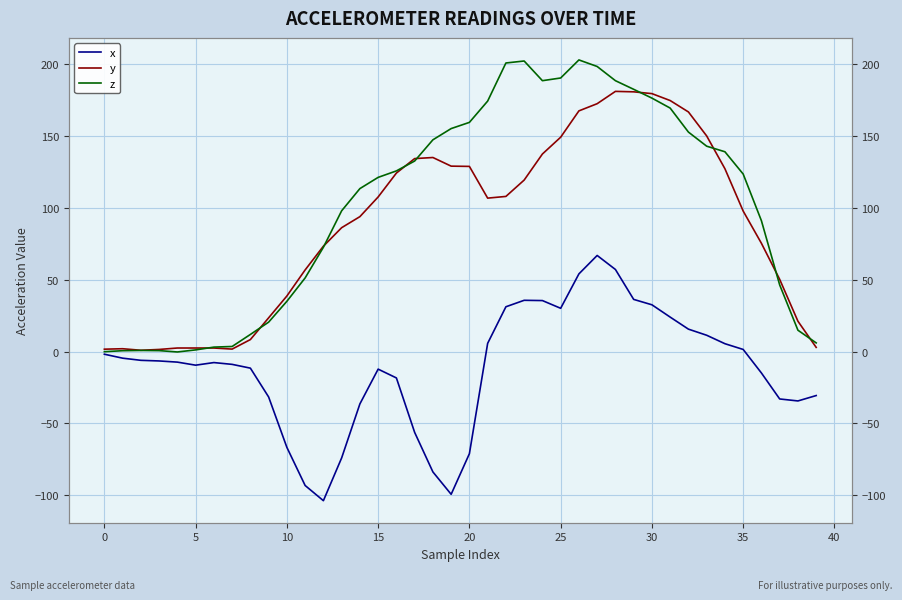

Reading left to right, extract all data points from this chart.

x: -1.8	-4.6	-6.1	-6.5	-7.3	-9.4	-7.6	-8.9	-11.5	-31.6	-66.6	-93.1	-103.7	-73.9	-36.4	-12.2	-18.3	-56.2	-83.7	-99.2	-71.0	5.8	31.2	35.7	35.5	30.1	54.1	66.9	57.1	36.3	32.6	24.0	15.6	11.4	5.5	1.5	-14.9	-32.9	-34.3	-30.6
y: 1.7	2.0	0.9	1.5	2.5	2.5	2.5	1.8	8.4	23.5	38.7	56.8	73.3	86.2	93.9	107.6	124.2	134.2	135.0	129.0	128.8	106.8	107.9	119.3	137.4	149.1	167.4	172.4	181.0	180.7	179.4	174.6	166.7	150.0	127.2	97.8	75.3	50.2	21.1	2.9
z: -0.1	0.6	0.8	0.7	-0.2	1.2	3.1	3.6	11.9	20.5	35.0	51.2	72.6	97.9	113.4	121.2	125.7	132.6	147.3	155.1	159.4	174.2	200.8	202.1	188.4	190.3	202.9	198.3	188.4	182.4	176.3	169.4	152.7	142.9	139.0	123.5	91.0	46.4	14.9	6.1